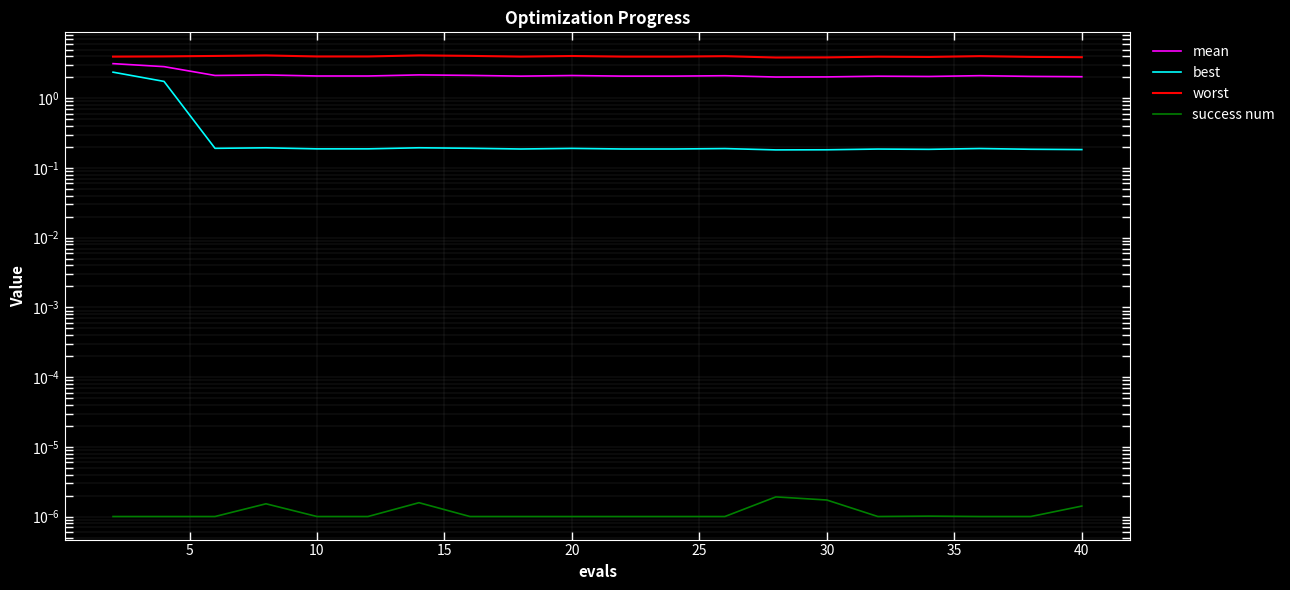

Is this an area chart (filled region under the line)?

No